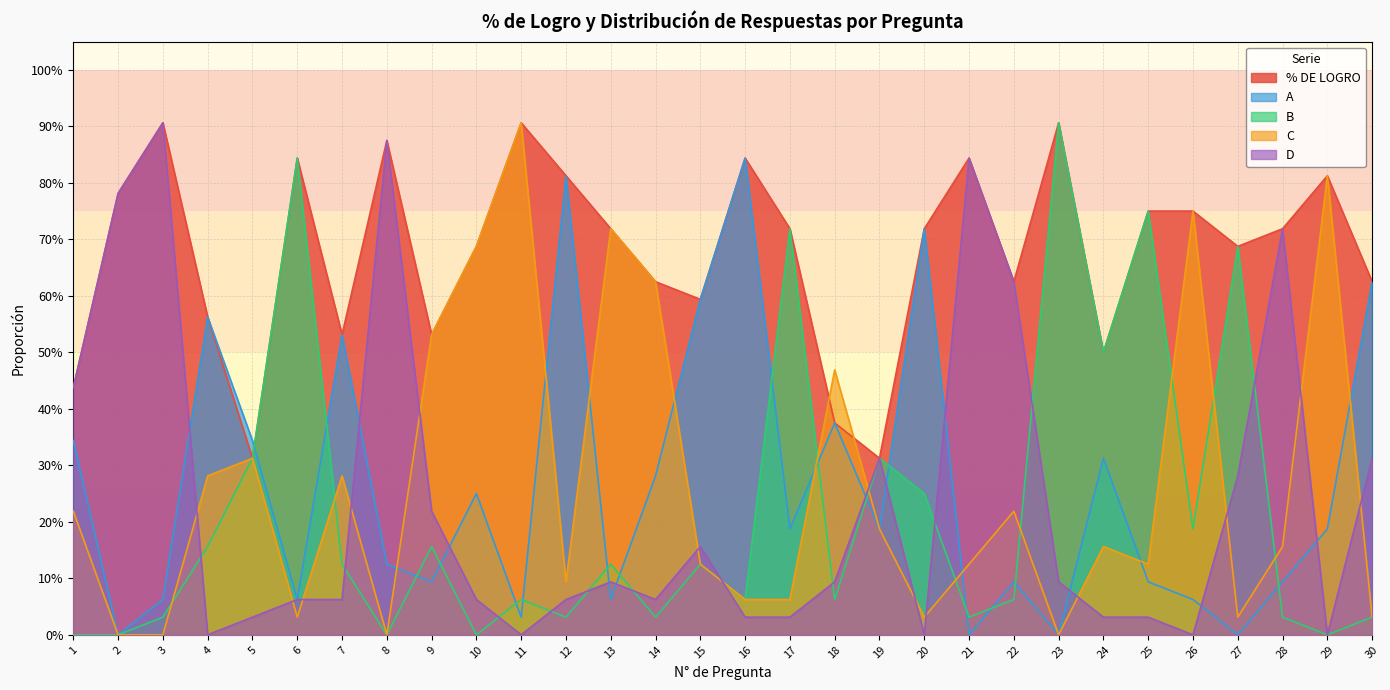

What is the sum of the B values at 17 and 12?

0.8